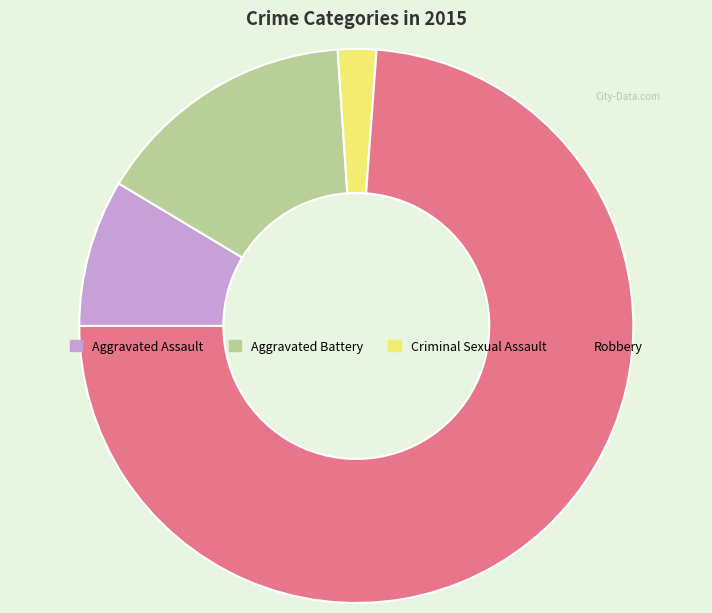

Combined, do Aggravated Assault and Criminal Sexual Assault account for over 50%?

No